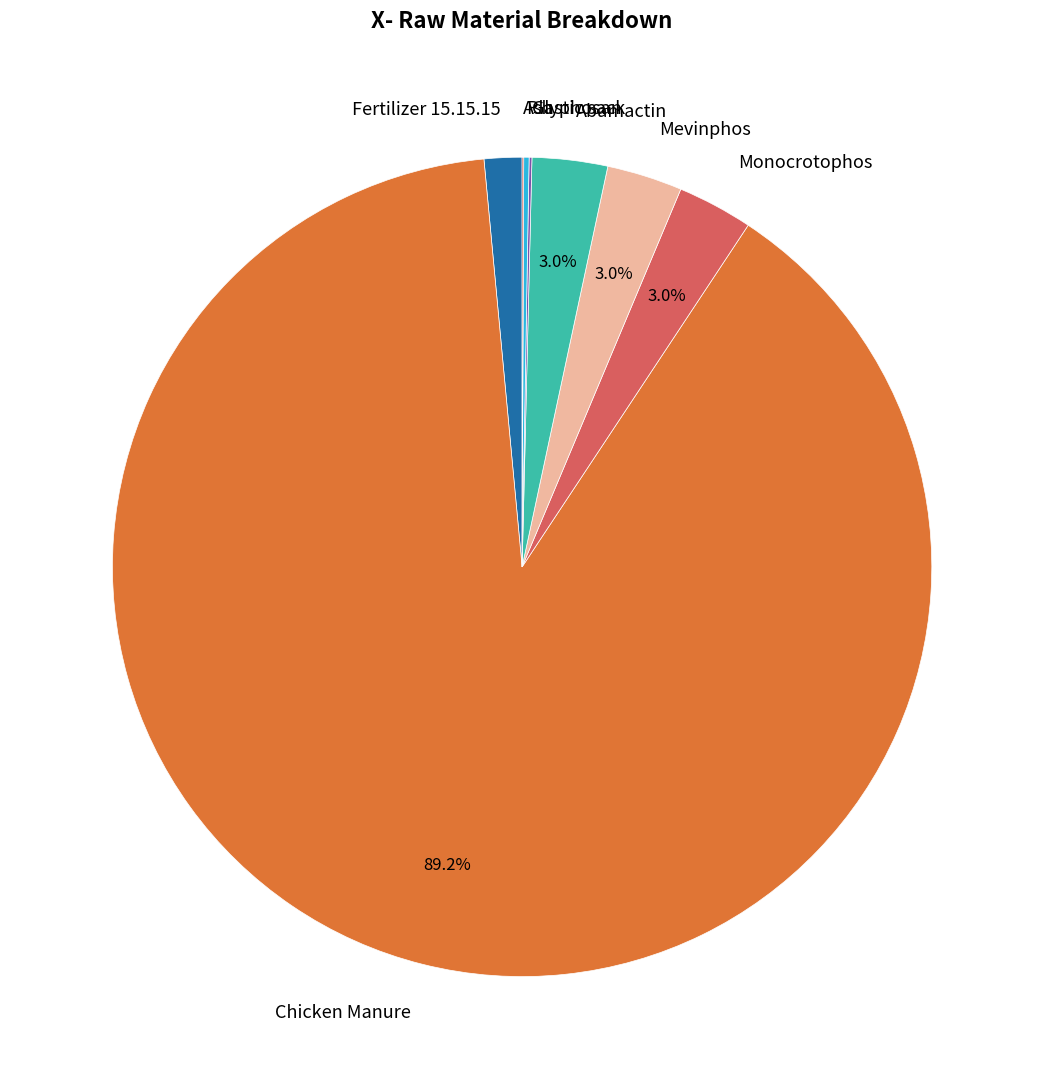

Does Chicken Manure account for over 50% of the chart?

Yes